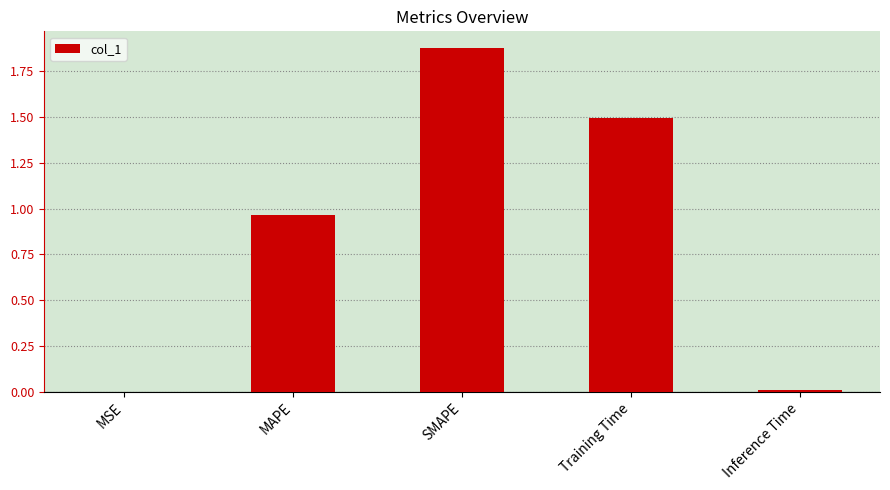

What is the sum of all values?

4.3